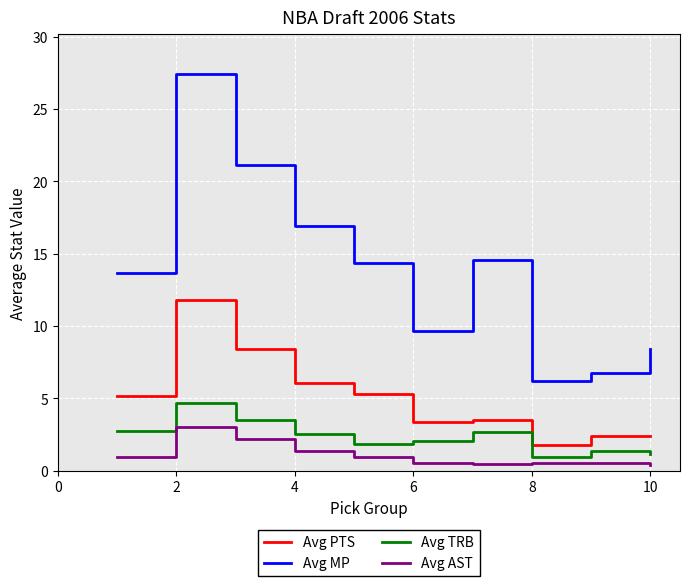

List the series in order of their peak value, highest first.

Avg MP, Avg PTS, Avg TRB, Avg AST